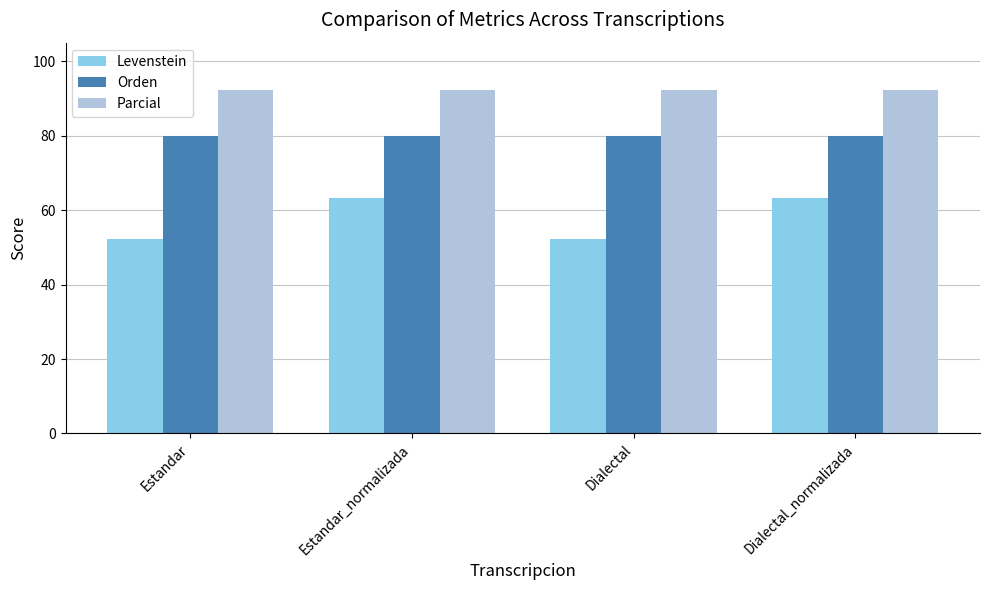

What value does the Levenstein series have at Dialectal?

52.2